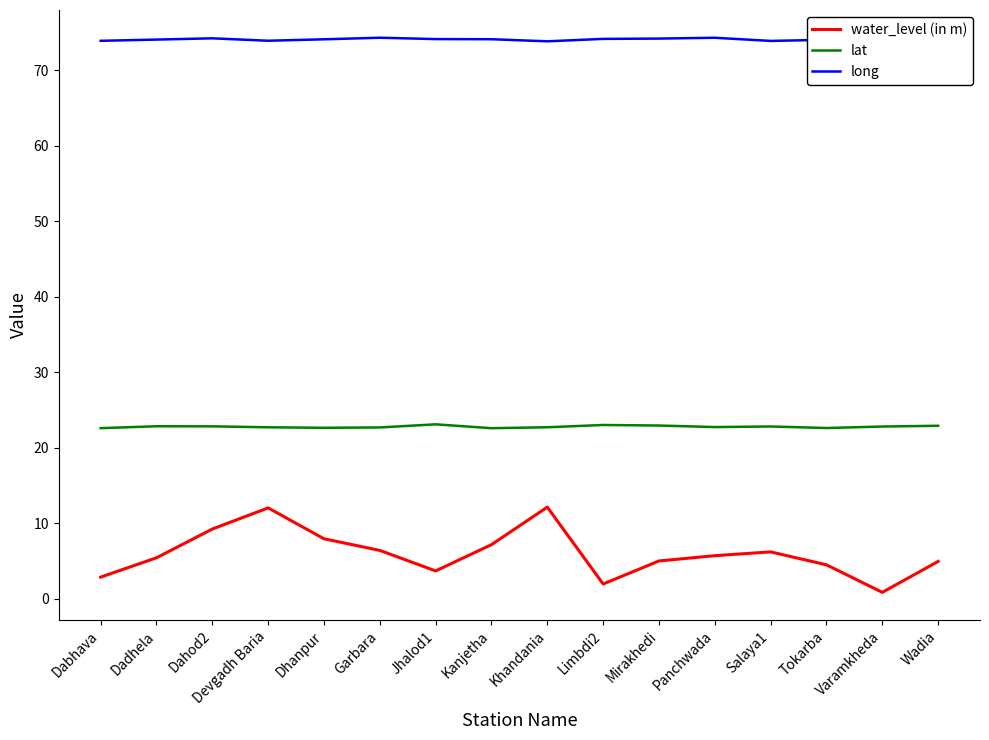

True or false: water_level (in m) has more than 2 points higher than both neighbors.

True